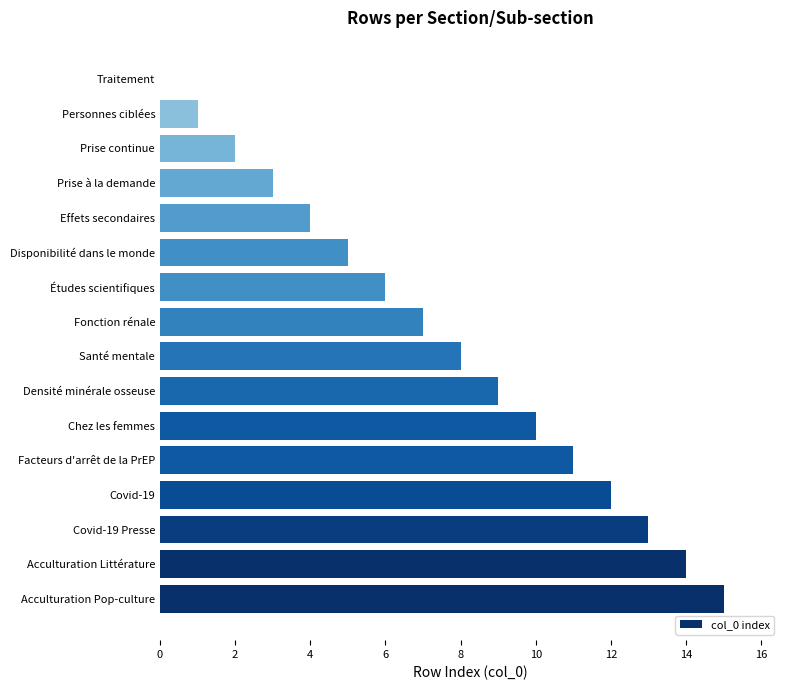

Between Santé mentale and Études scientifiques, which is larger?

Santé mentale